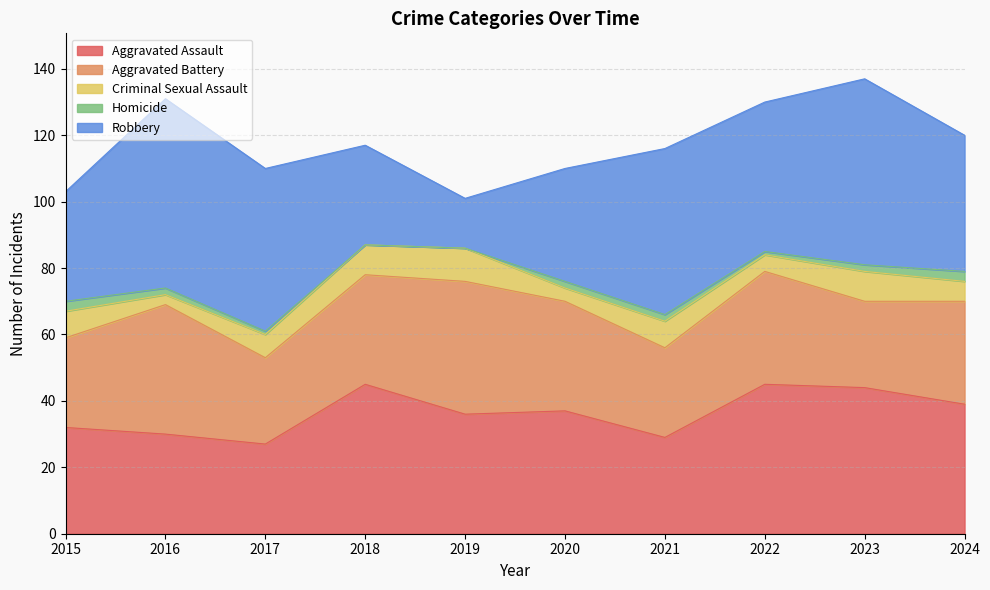

Reading left to right, extract all data points from this chart.

Aggravated Assault: 2015=32	2016=30	2017=27	2018=45	2019=36	2020=37	2021=29	2022=45	2023=44	2024=39
Aggravated Battery: 2015=27	2016=39	2017=26	2018=33	2019=40	2020=33	2021=27	2022=34	2023=26	2024=31
Criminal Sexual Assault: 2015=8	2016=3	2017=7	2018=9	2019=10	2020=4	2021=8	2022=5	2023=9	2024=6
Homicide: 2015=3	2016=2	2017=1	2018=0	2019=0	2020=2	2021=2	2022=1	2023=2	2024=3
Robbery: 2015=33	2016=57	2017=49	2018=30	2019=15	2020=34	2021=50	2022=45	2023=56	2024=41